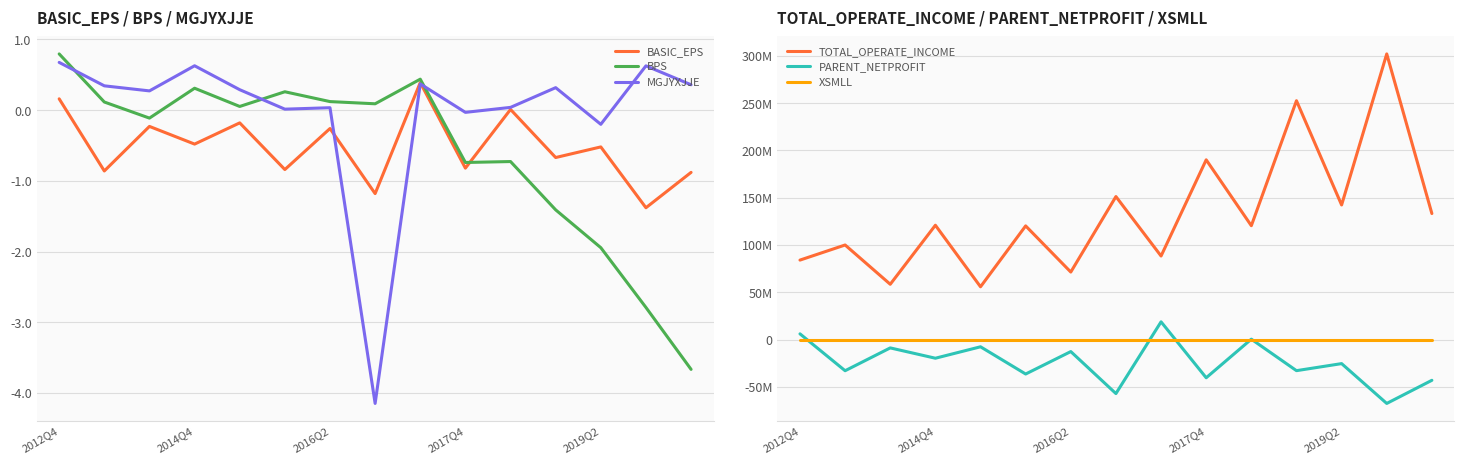

What is the total value across all series at 11?

219752041.3